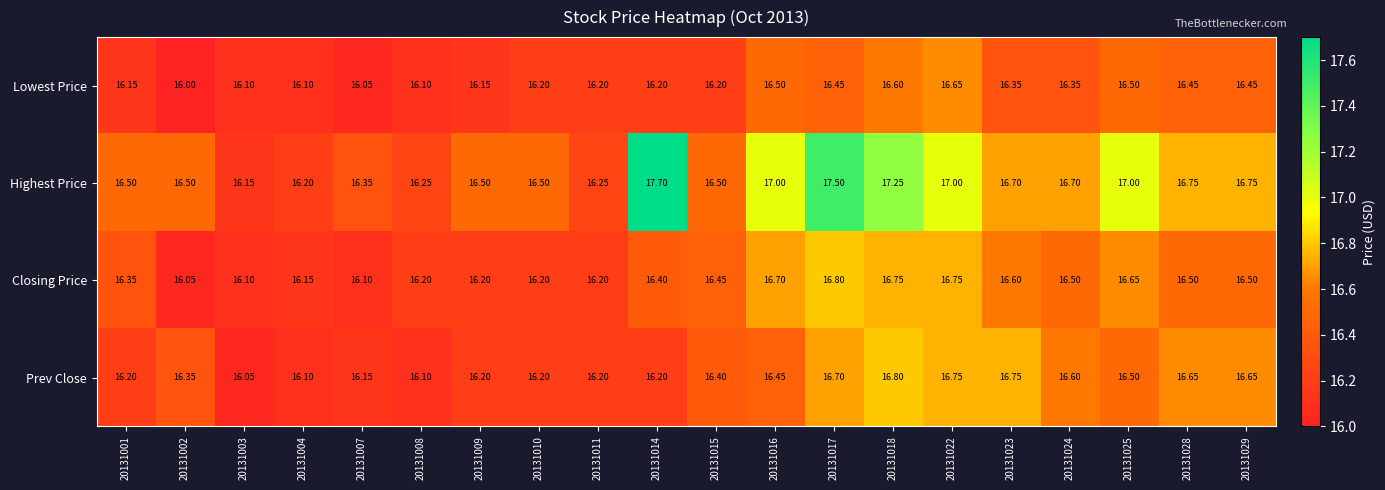

At how many categories does at least one series exceed 16?

20